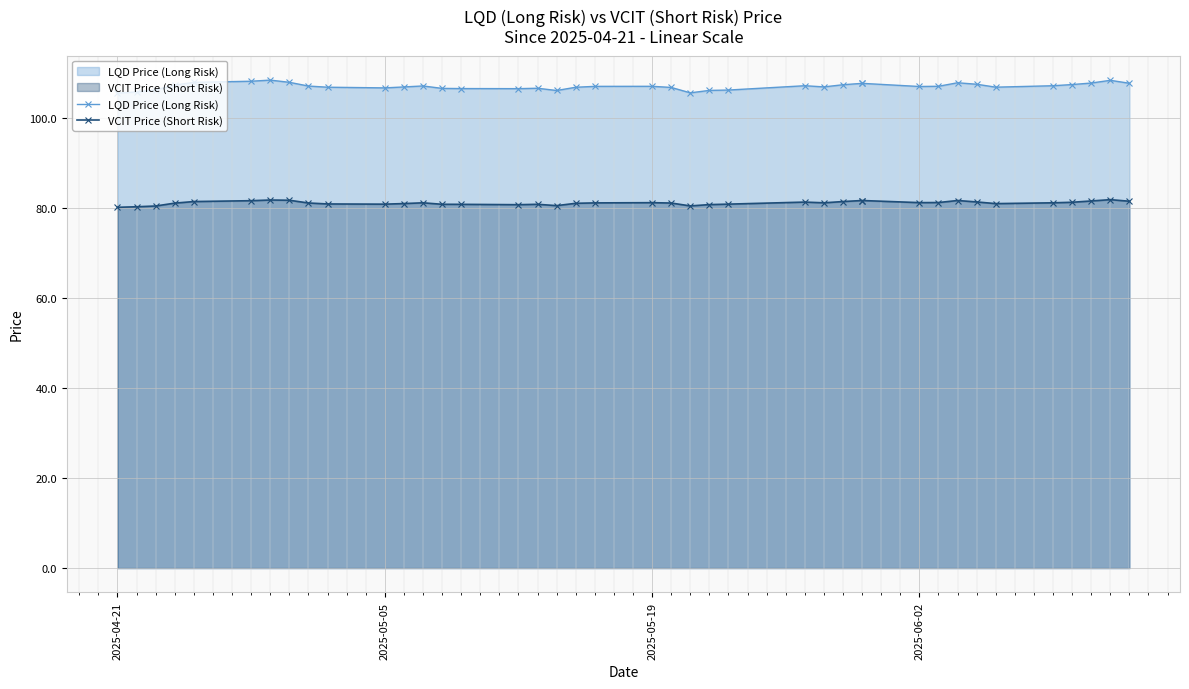

How many values in the LQD Price (Long Risk) series exceed 107?

22